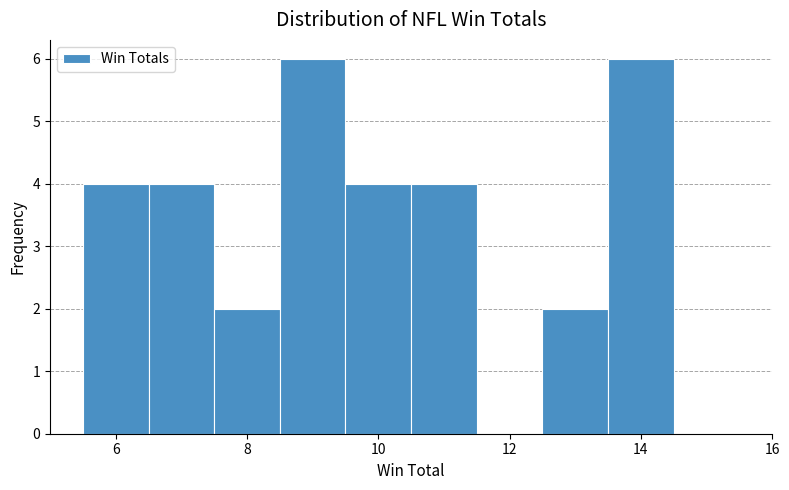

Reading left to right, list every bar in this chart as the range it spans on the x-axis followed by its height. Neither the bar edges nor the heights are printed on the chart, so give them approximately, as read against the axes.

5.5 to 6.5: 4
6.5 to 7.5: 4
7.5 to 8.5: 2
8.5 to 9.5: 6
9.5 to 10.5: 4
10.5 to 11.5: 4
11.5 to 12.5: 0
12.5 to 13.5: 2
13.5 to 14.5: 6